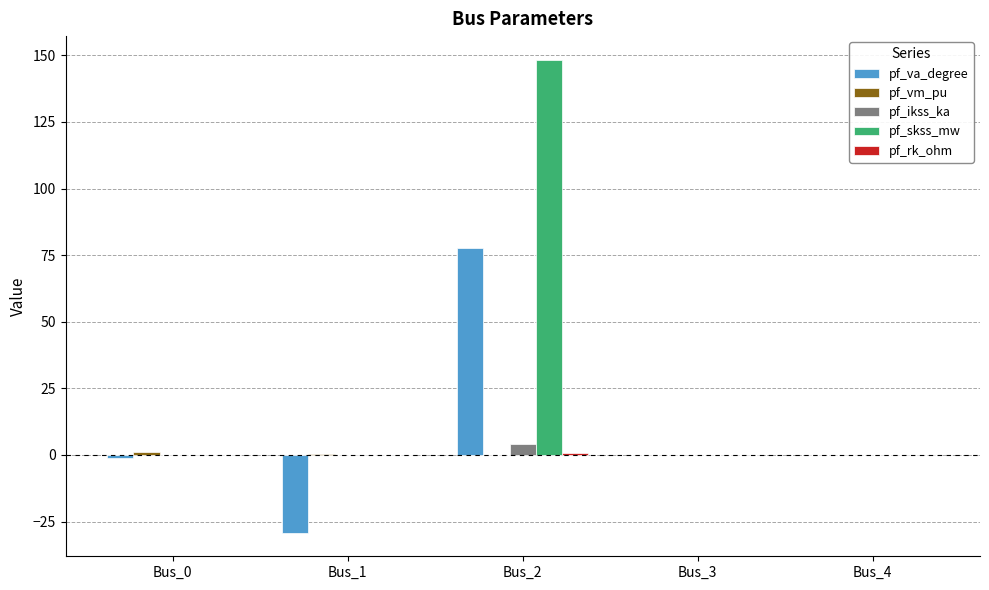

What is the greatest value displayed?

148.4